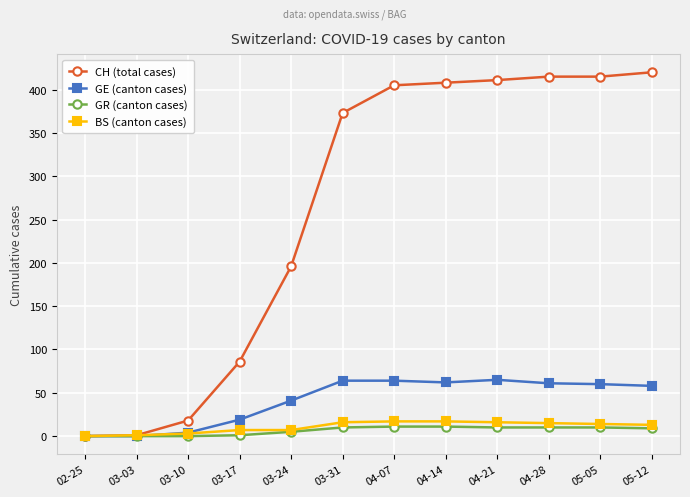

True or false: CH (total cases) has a value of 671 at 04-14.

False